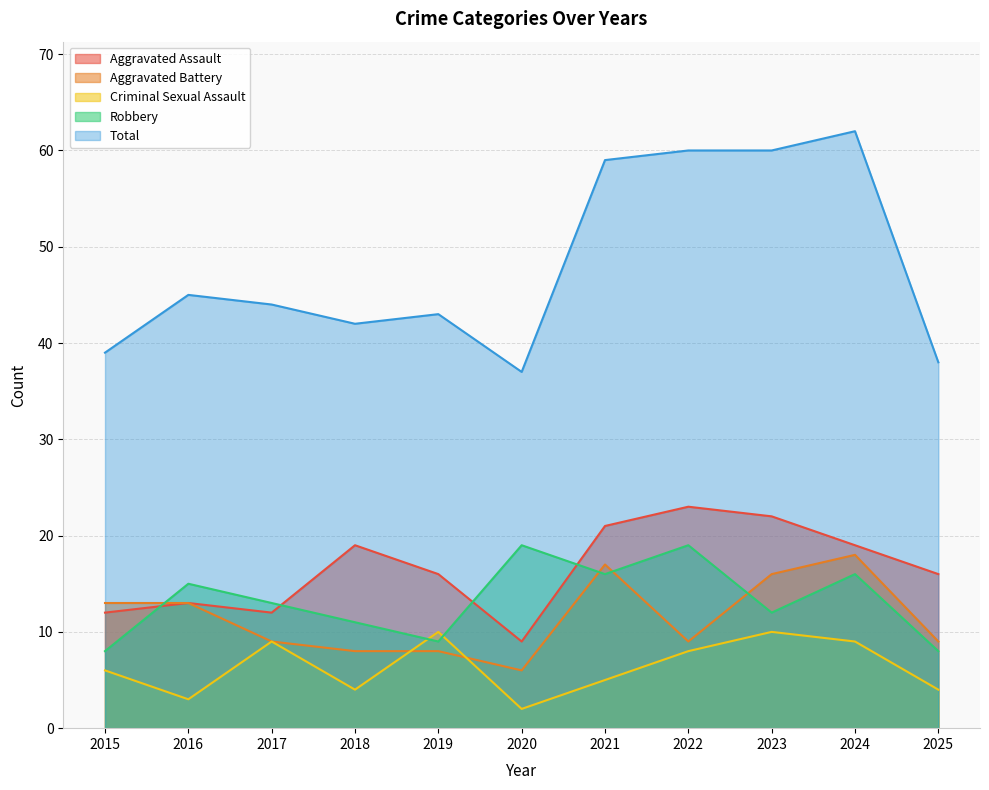

List the series in order of their peak value, lowest first.

Criminal Sexual Assault, Aggravated Battery, Robbery, Aggravated Assault, Total